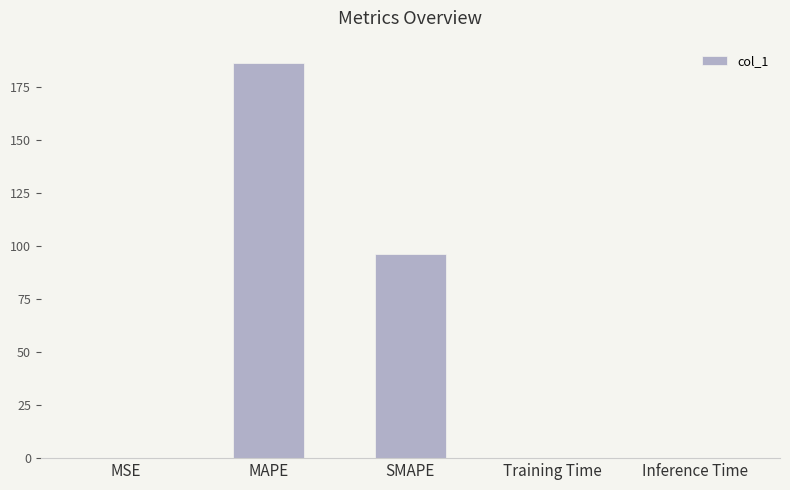

The chart shows a value of 0.0 at Inference Time. True or false?

True